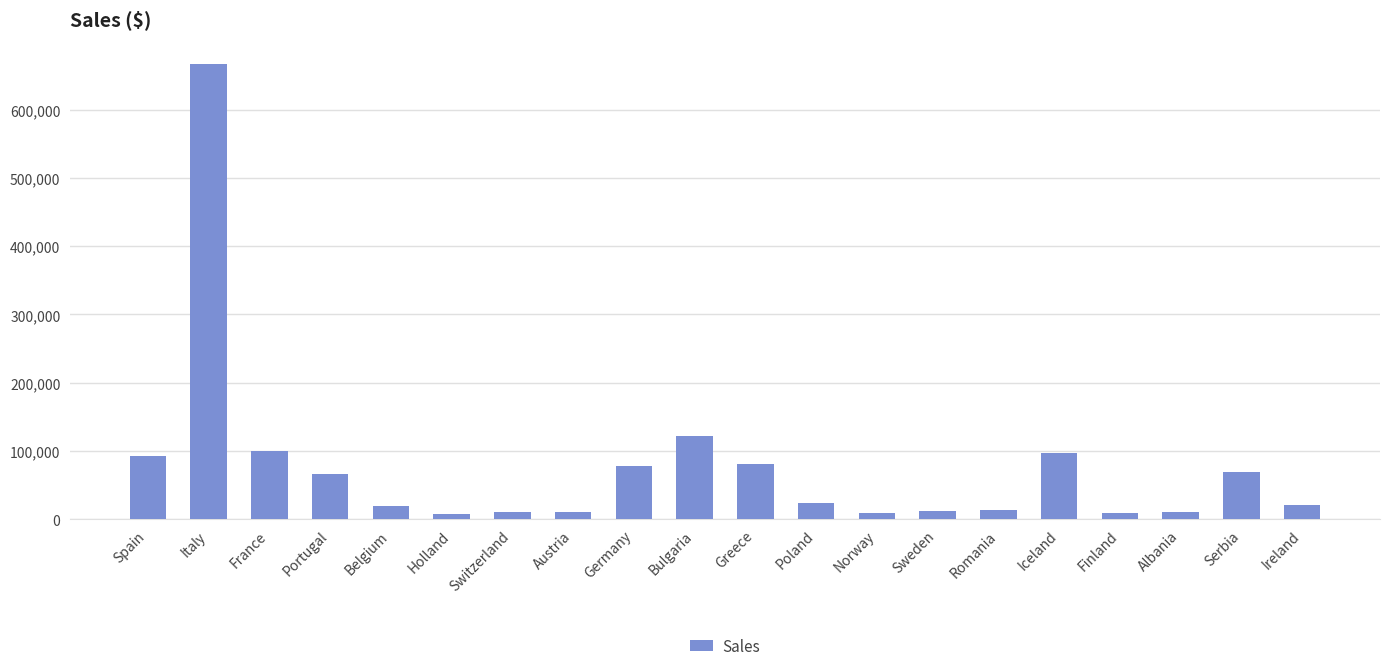

What is the difference between the second highest and second lowest values?

113792